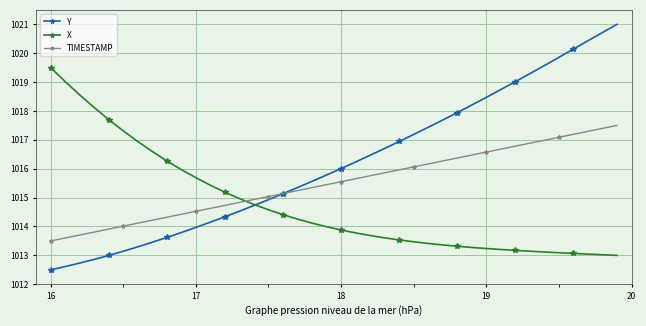

Rank the series by their average value, from highest to lowest.

Y, TIMESTAMP, X